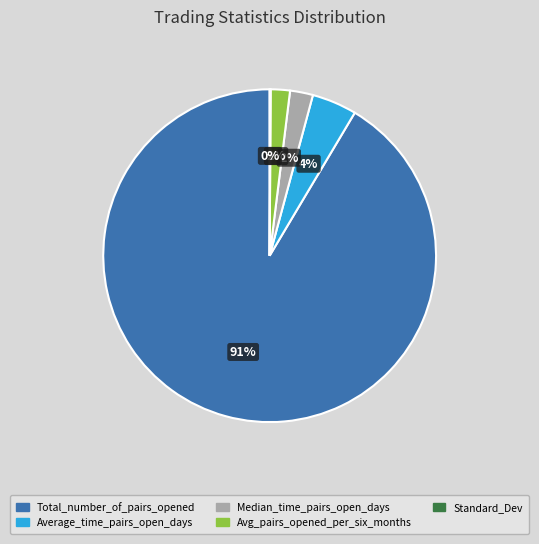

Does any single category account for the majority?

Yes